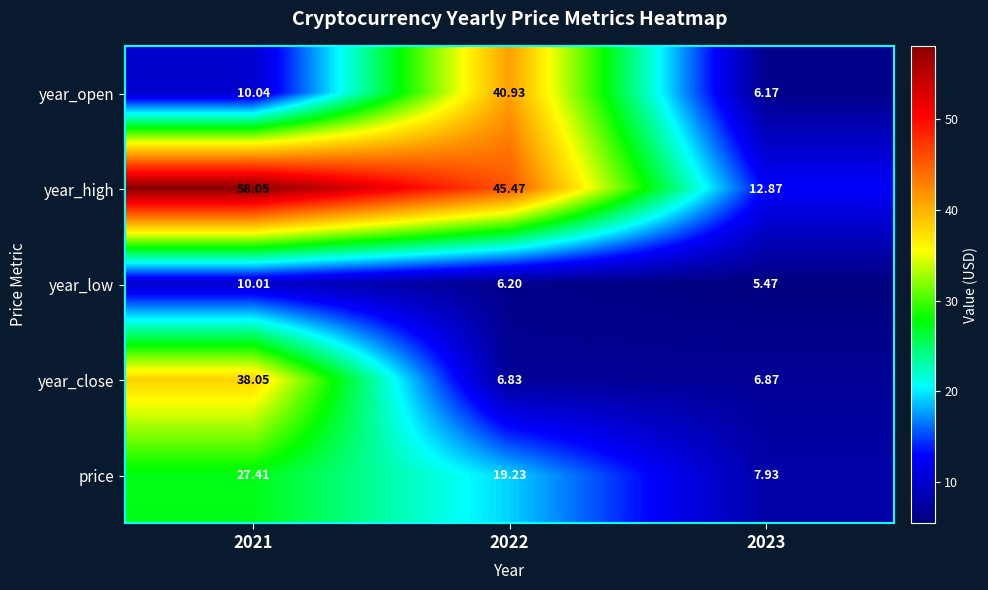

Which series has the largest total across all categories?

year_high